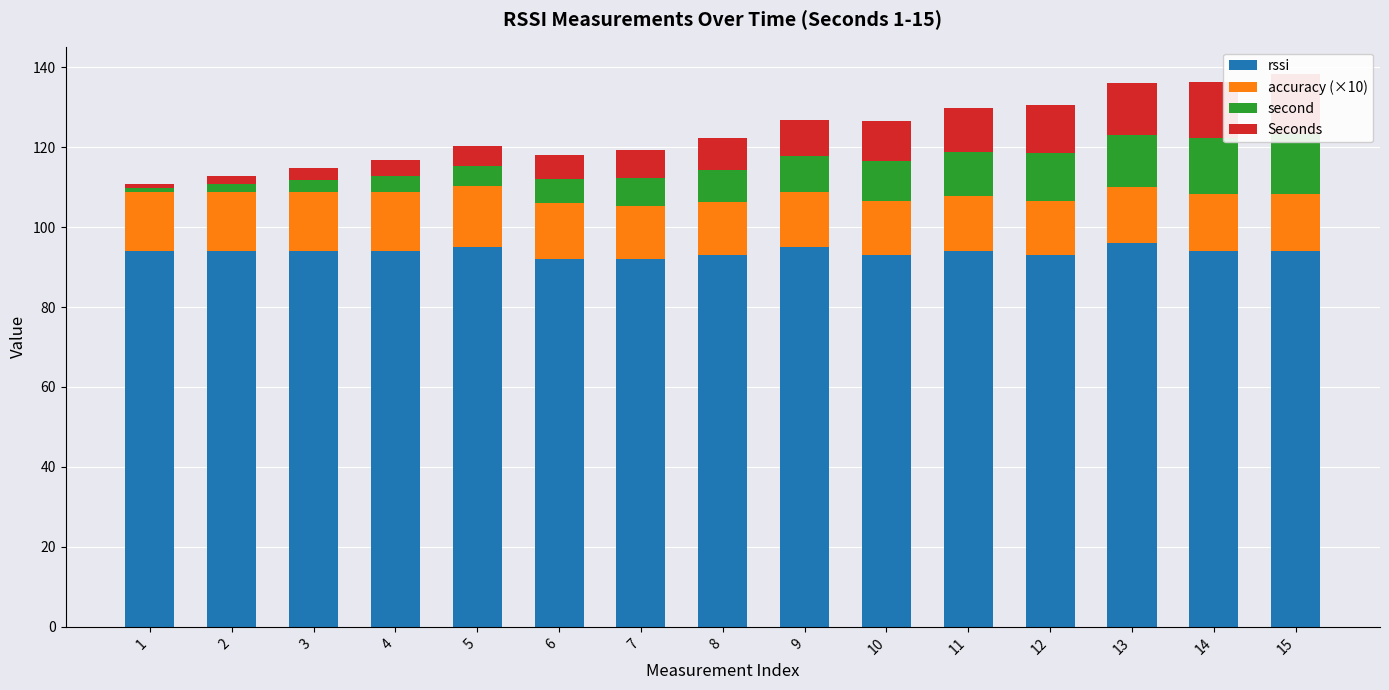

How many data points in rssi are less than 94?

5